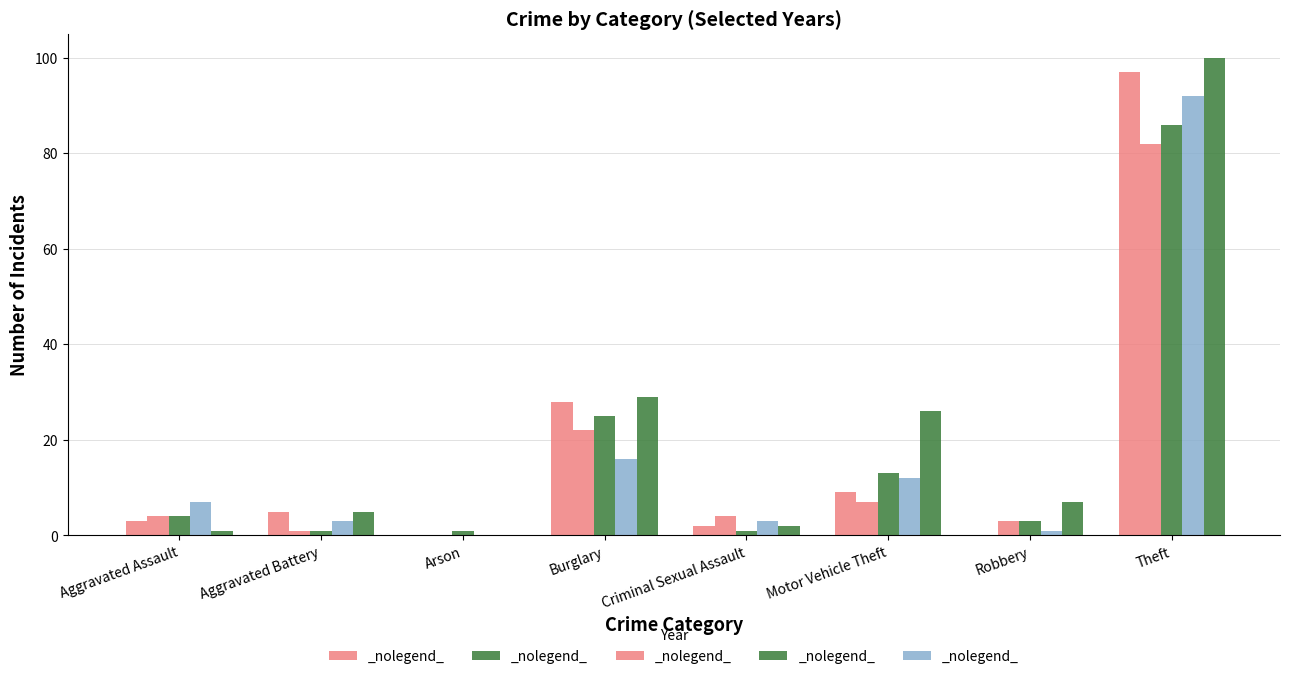

Count the number of data series in this chart.

5